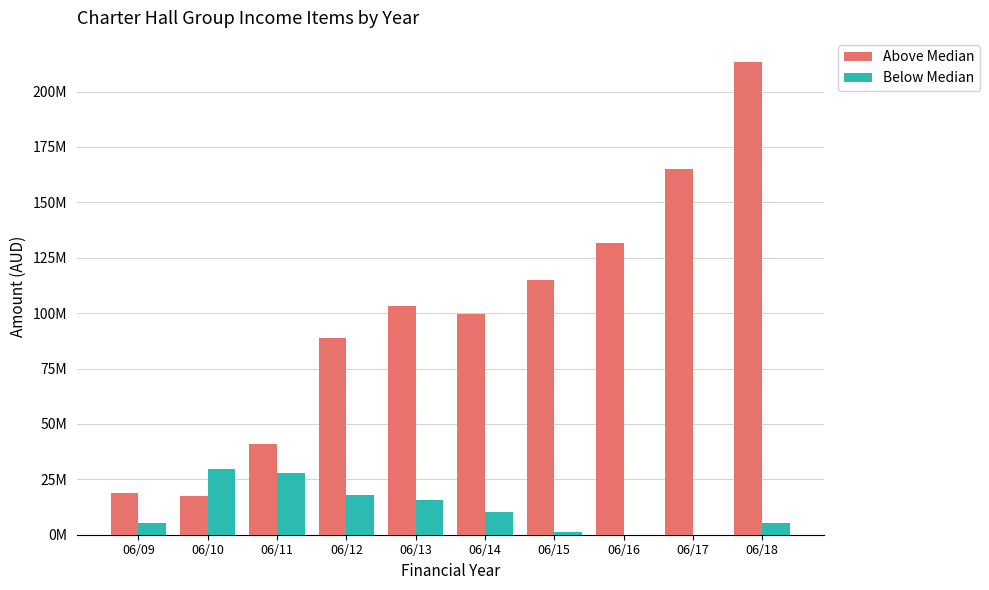

Which series has the largest total across all categories?

Above Median